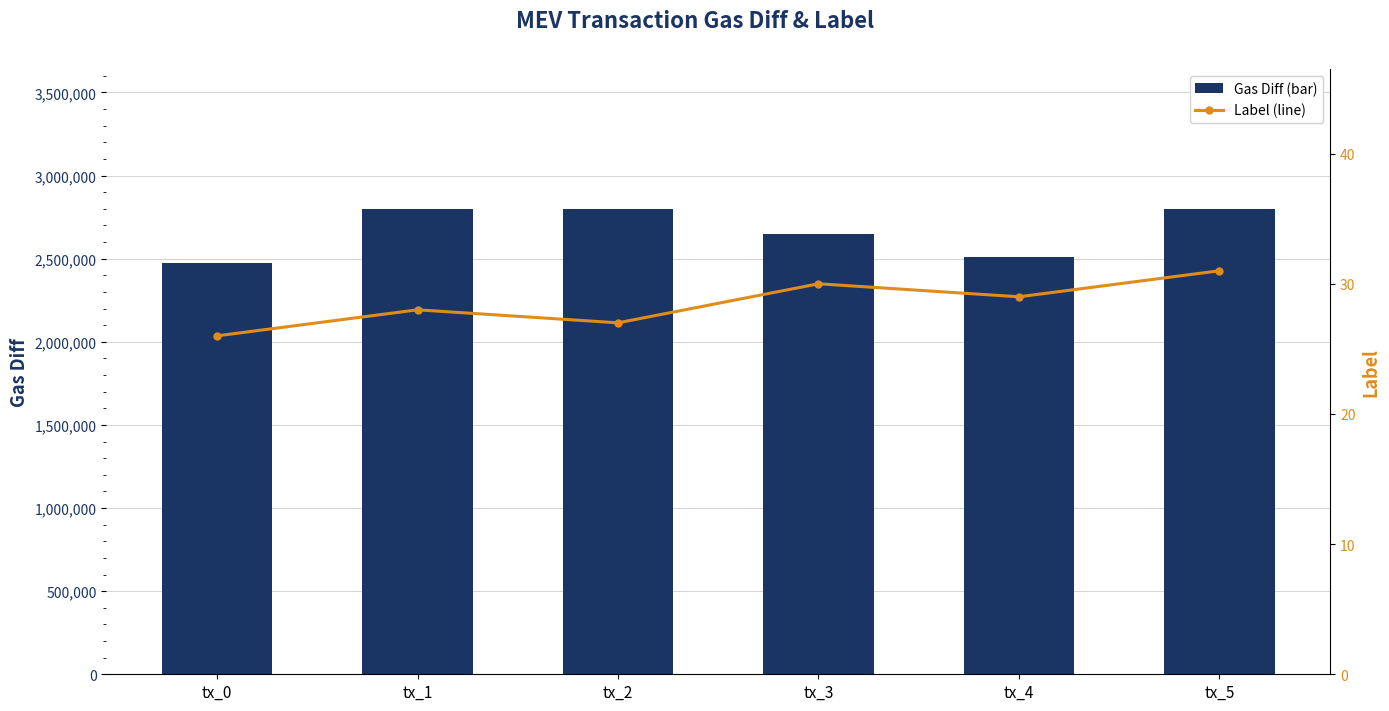

How many data points in gas_diff are less than 2800795?

3